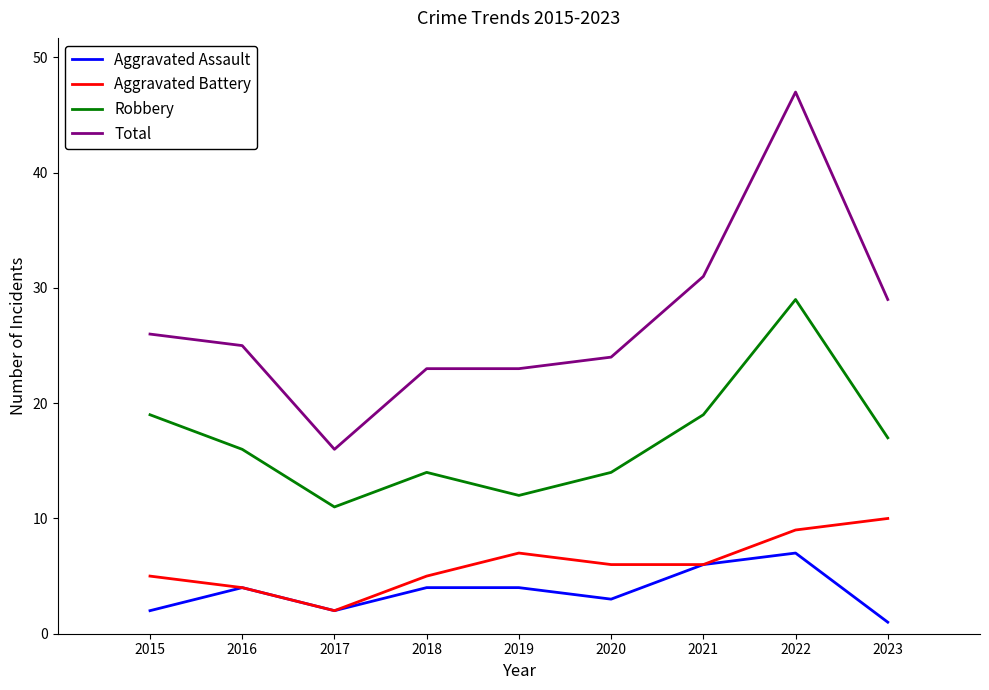

Which series has the largest total across all categories?

Total